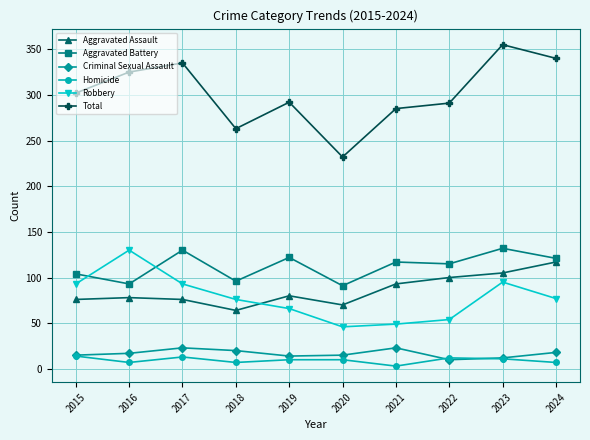

Which category has the lowest value in the Aggravated Assault series?

2018